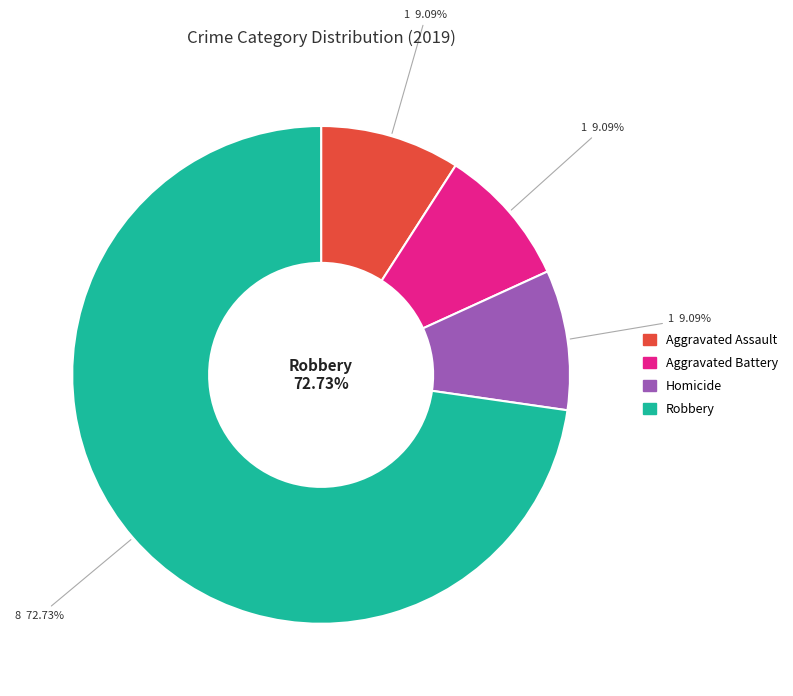

What portion of the pie excludes Robbery?

27.3%